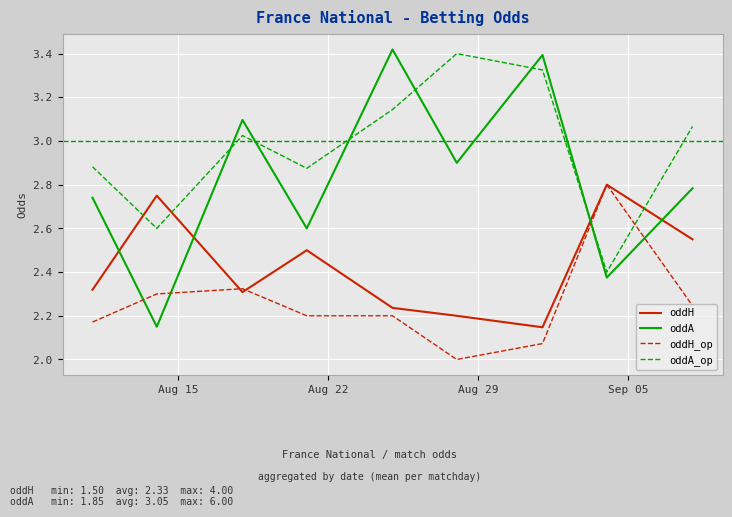

Which series has the widest spread of values?

oddA